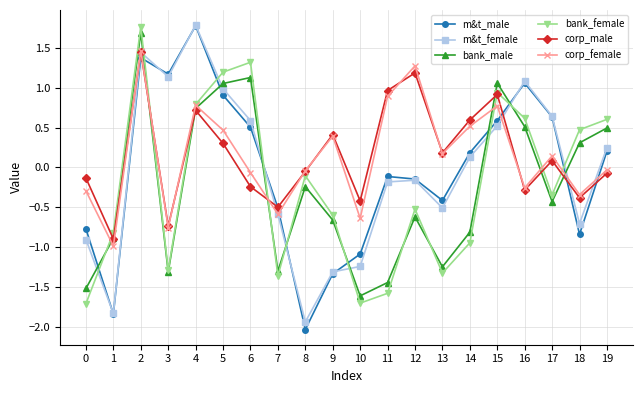

How many negative values does the corp_female series have?

10